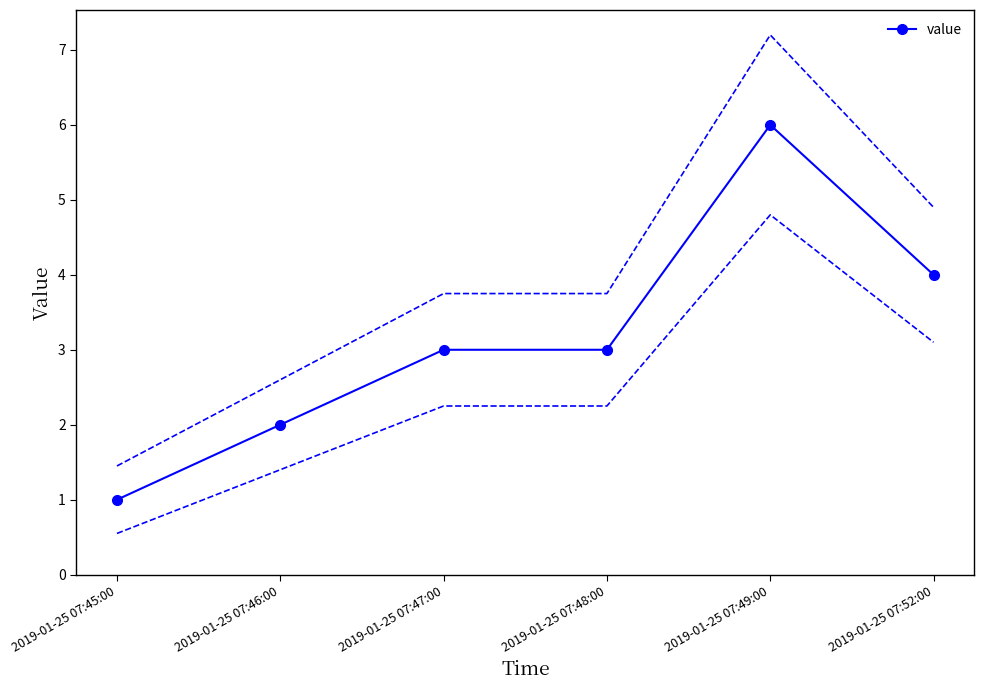

Between 2019-01-25 07:46:00 and 2019-01-25 07:52:00, which is larger?

2019-01-25 07:52:00